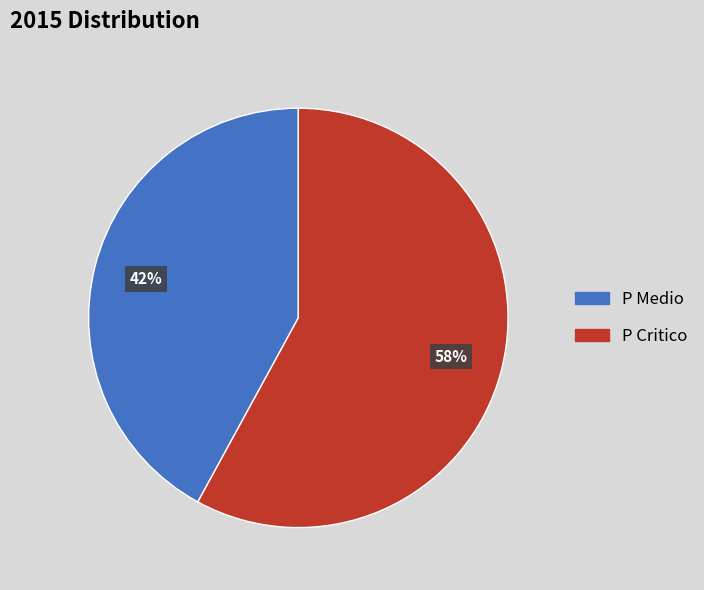

To the nearest percent, what is the average slice percentage?

50%